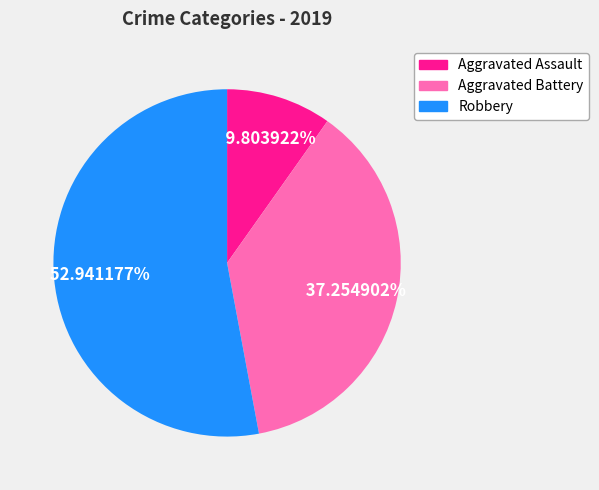

The Robbery slice represents 53% of the pie. True or false?

True